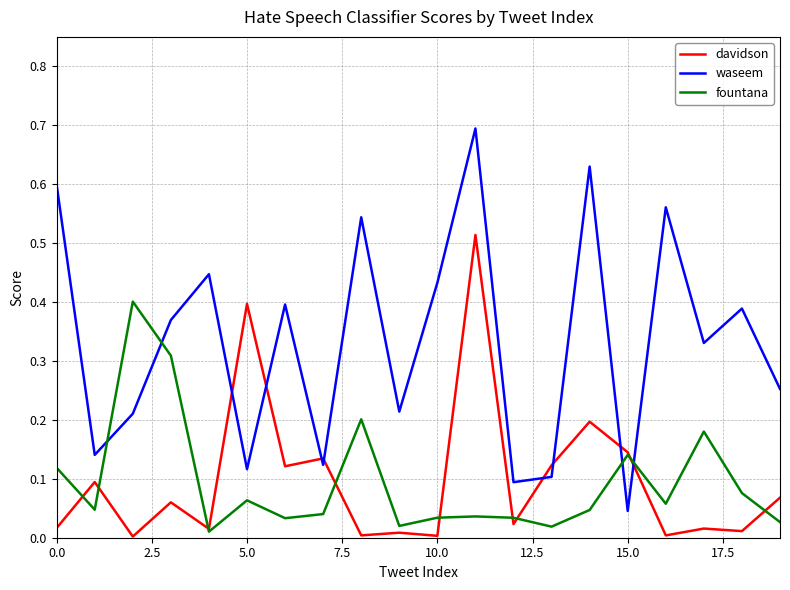

How many intersections are there between waseem and fountana?

4